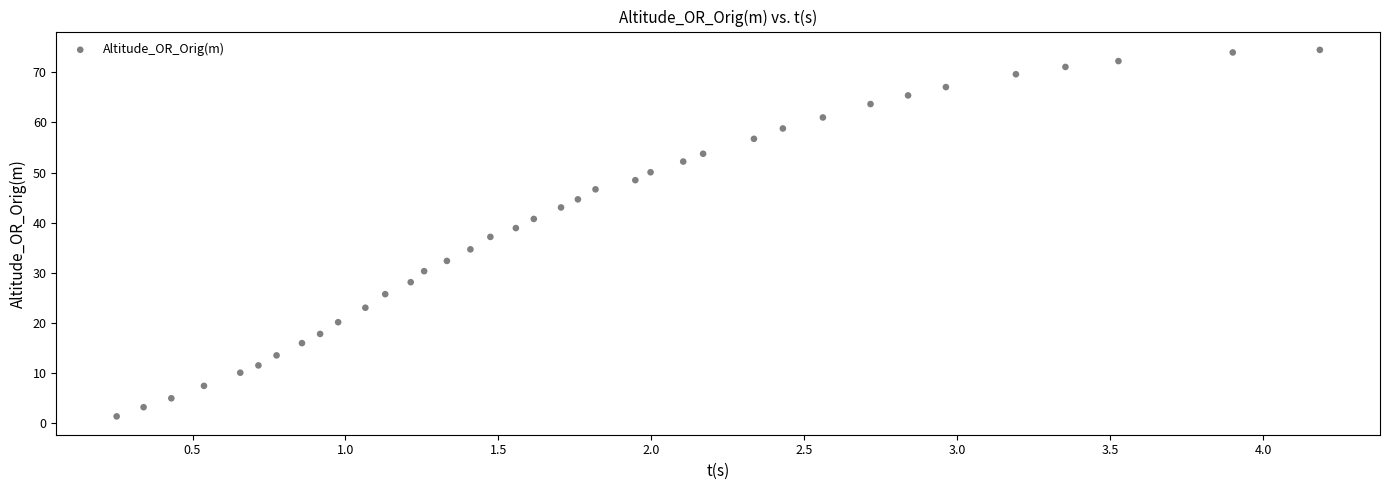

What is the range of Y values (max minus min)?

73.1